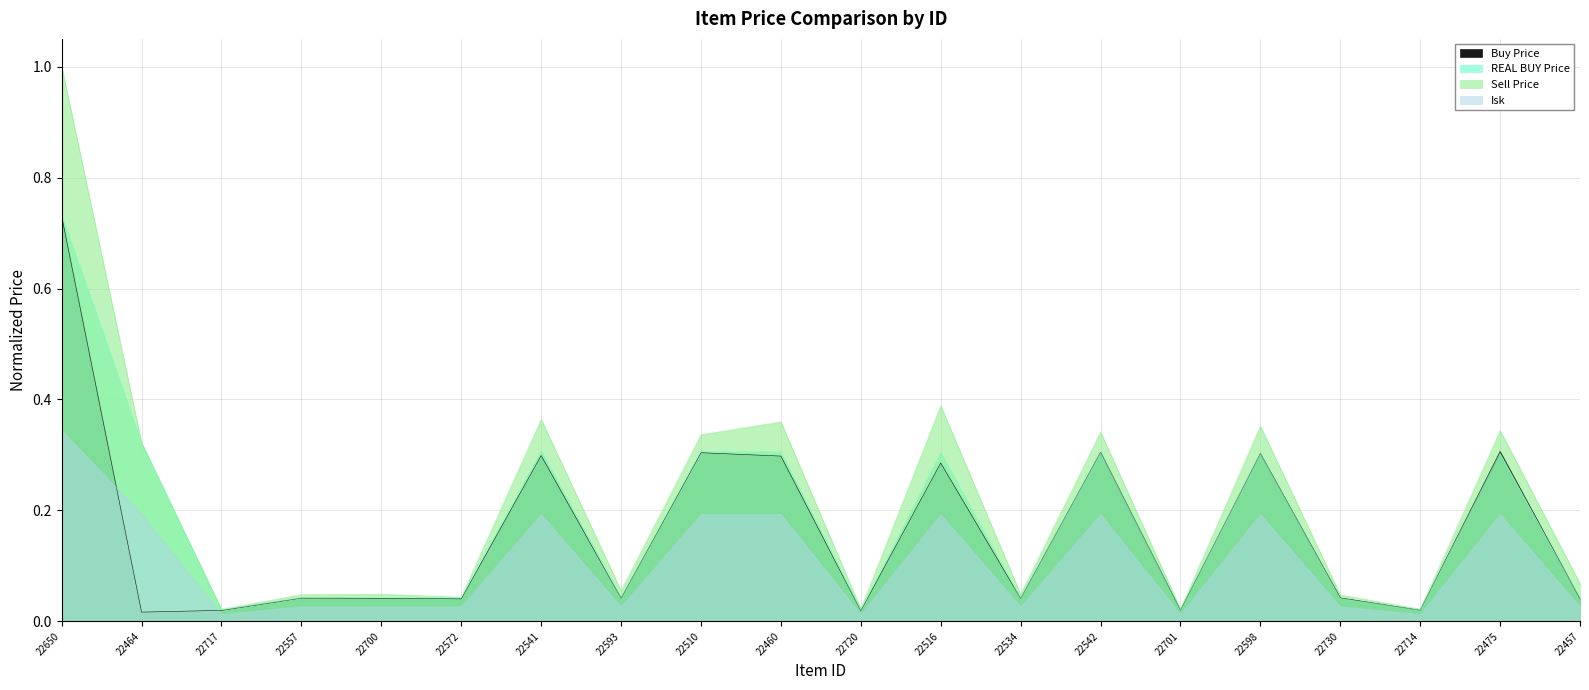

Does the chart display data point markers on the line(s)?

No